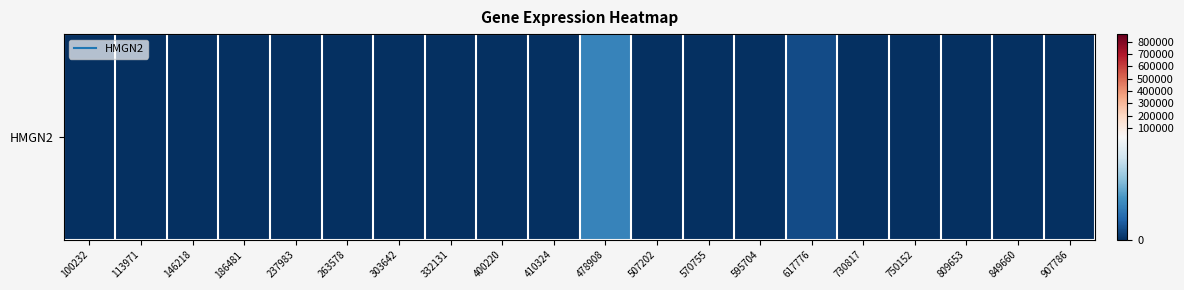

Which label corresponds to the largest value in the chart?

478908